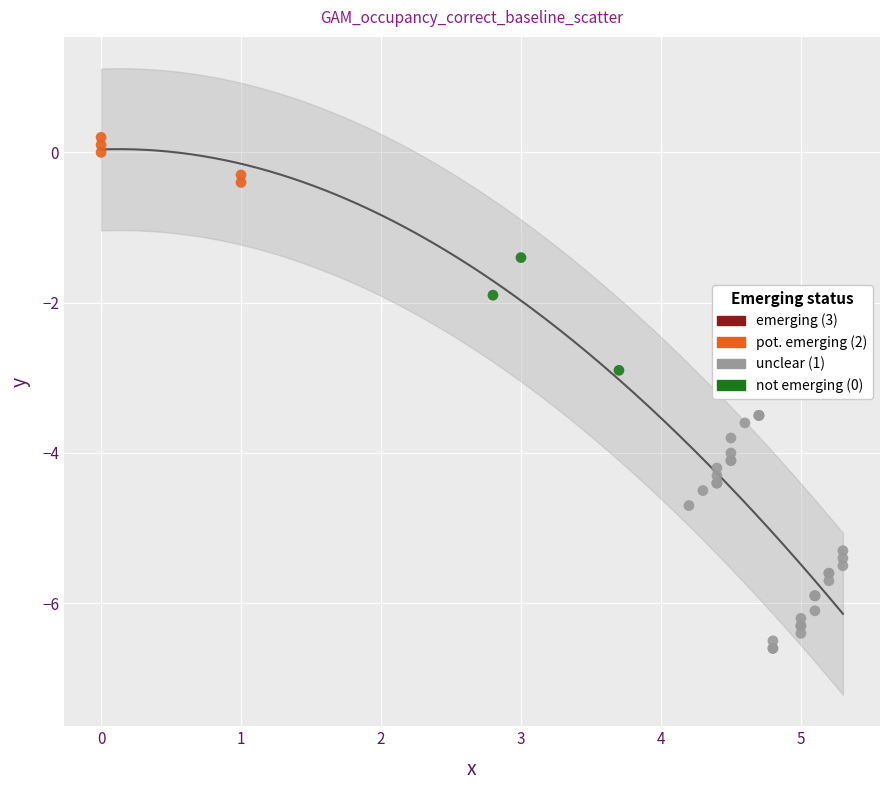

Which series contains the highest Y value?

pot. emerging (2)